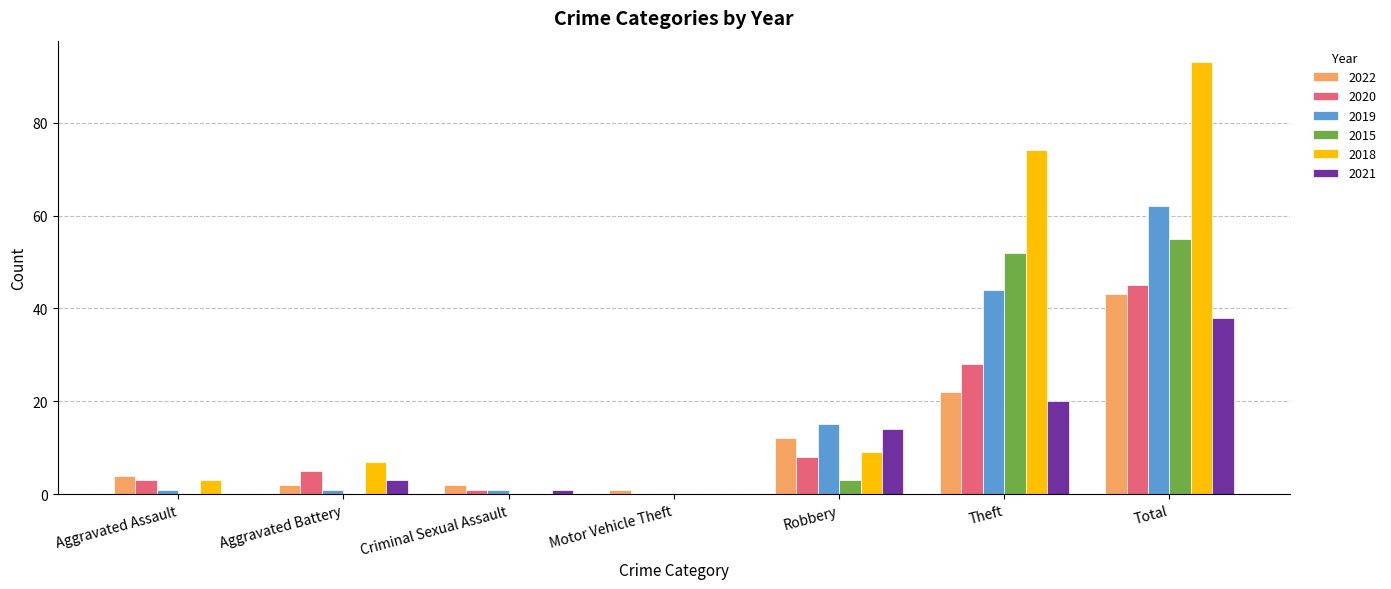

The 2022 series shows 34 at Theft. True or false?

False